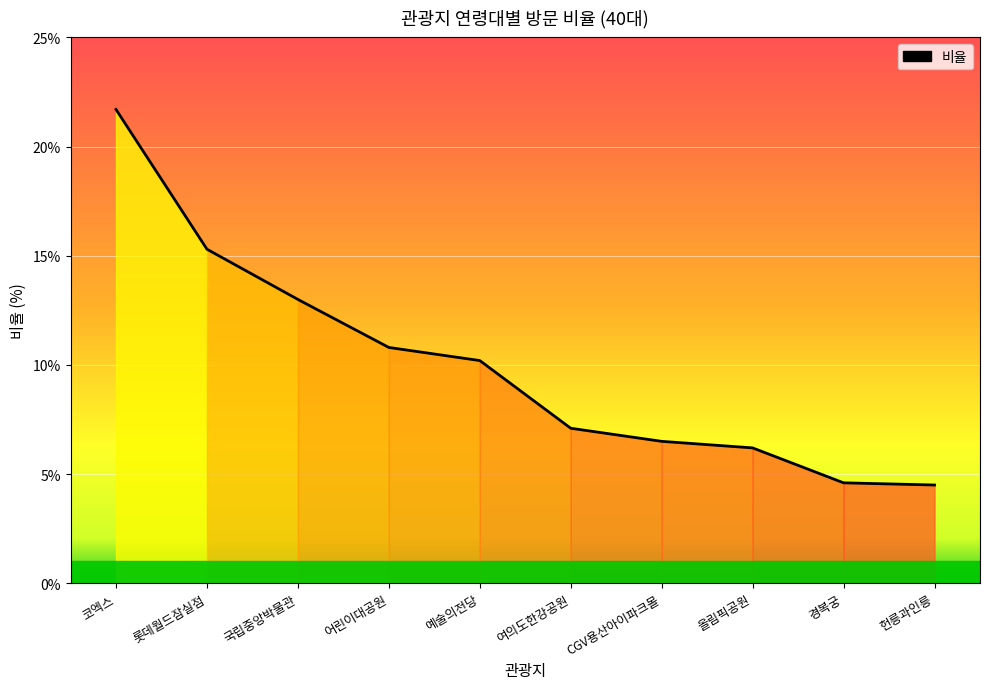

Which label corresponds to the largest value in the chart?

코엑스